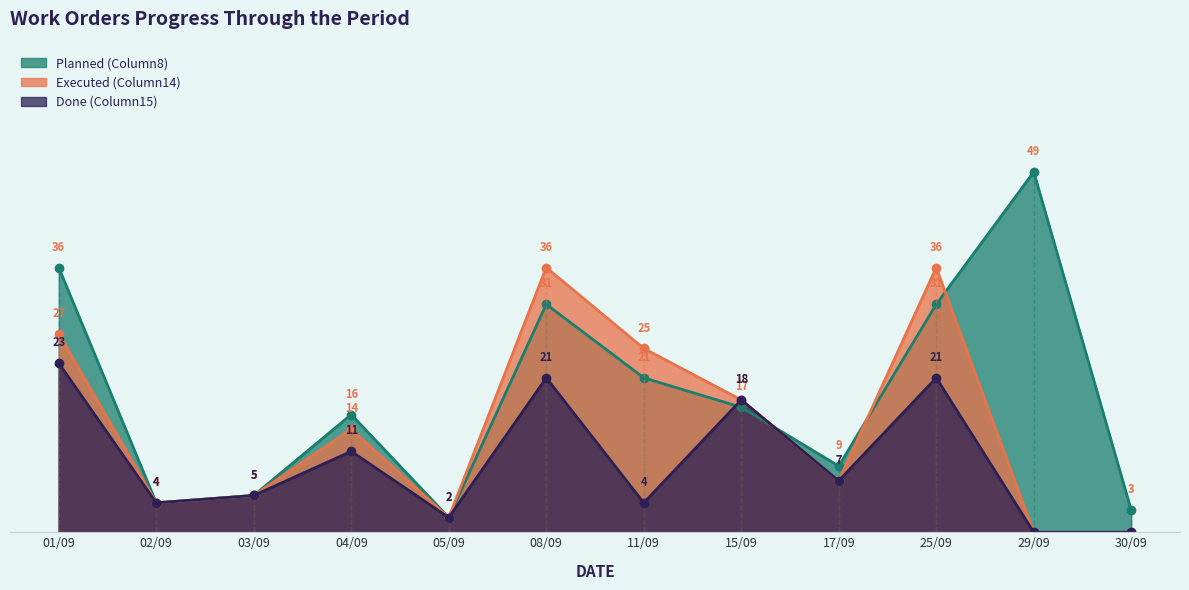

Count the number of categories in the chart.

12